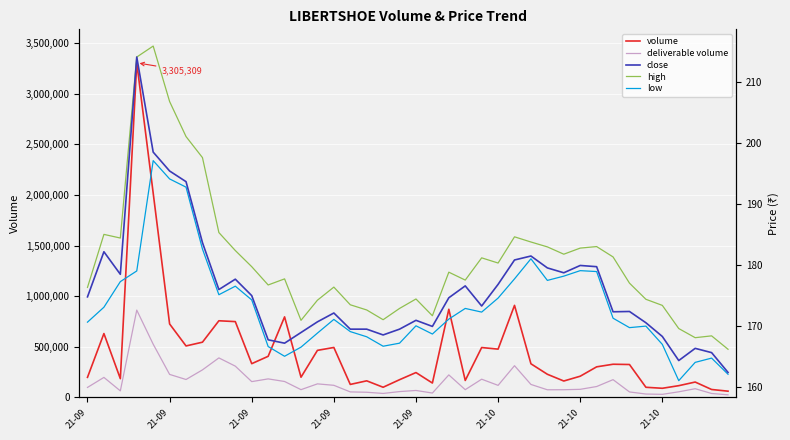

What is the value of the deliverable volume point at the 35th from the left?

33169.0